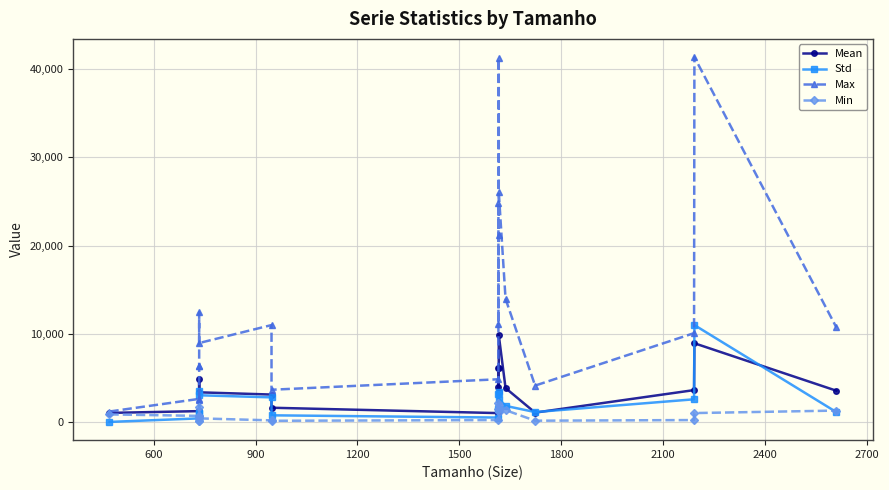

What is the value of the Min point at the 20th from the left?

1330.0